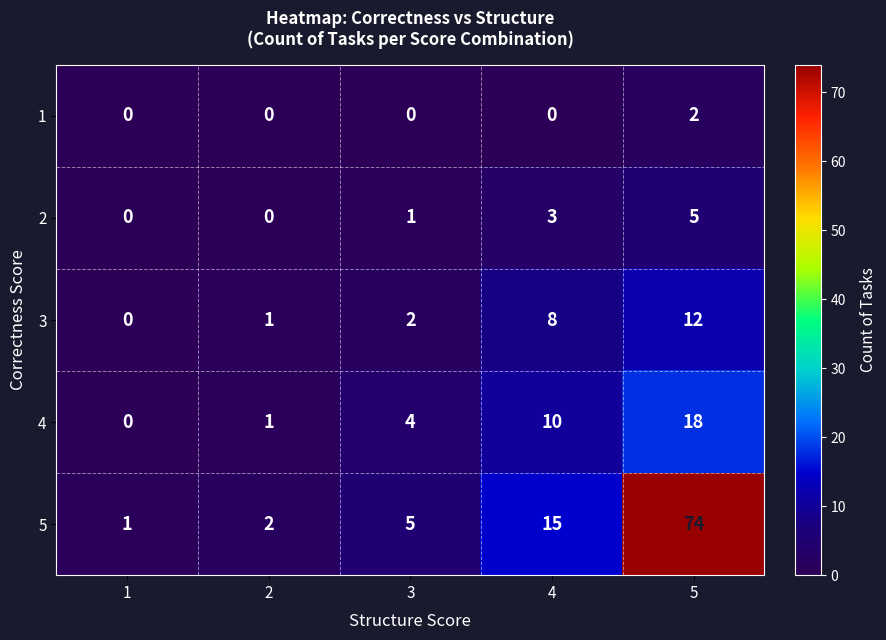

Which series has the largest range (max minus min)?

5